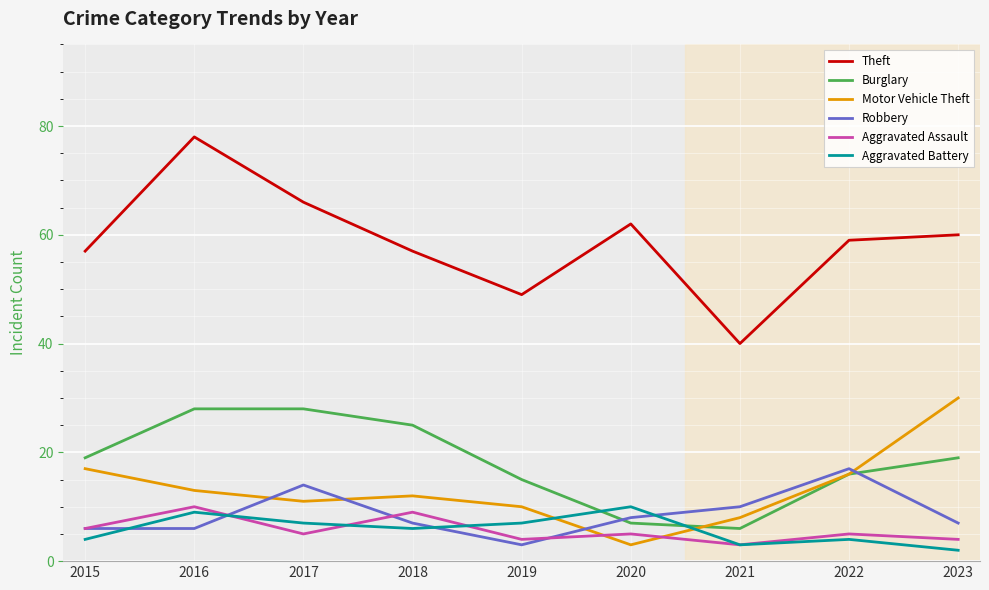

Where do Motor Vehicle Theft and Robbery first cross each other?

2016 and 2017